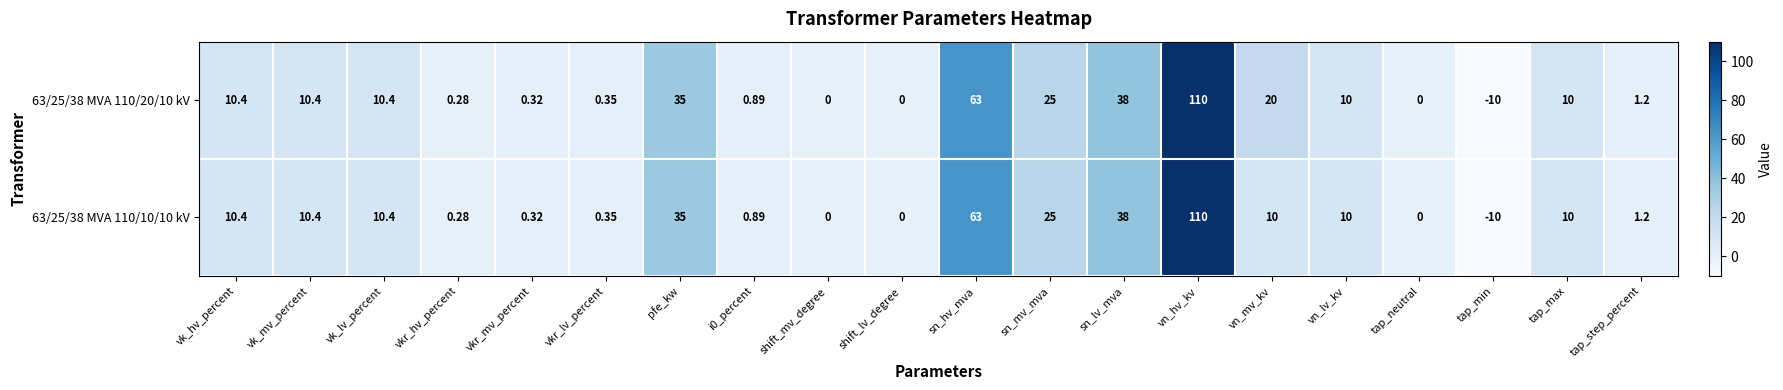

At which category is the sum across all series the highest?

vn_hv_kv